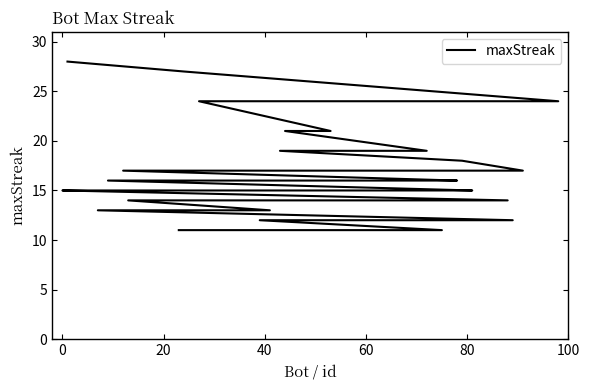

Does the chart have visible grid lines?

No